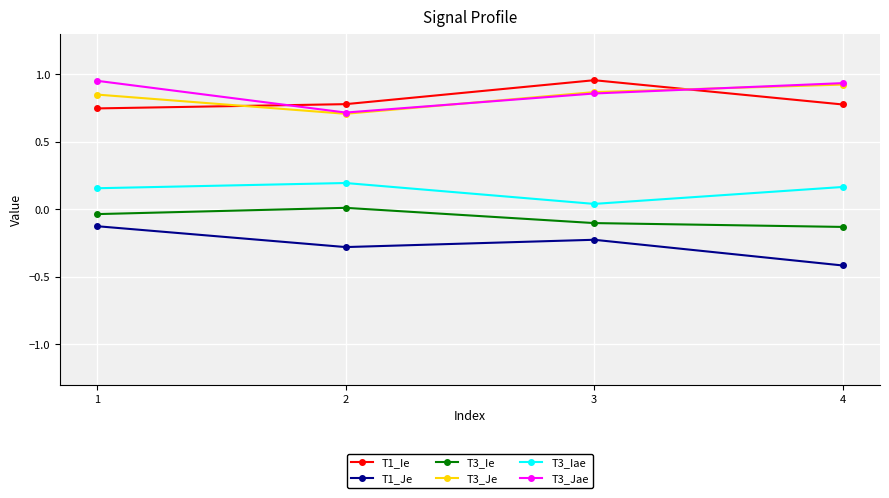

Which series has the widest spread of values?

T1_Je